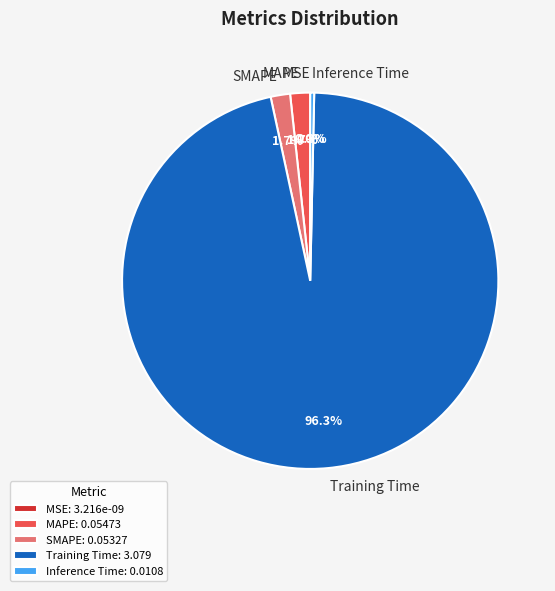

What percentage is the SMAPE slice, to the nearest percent?

2%